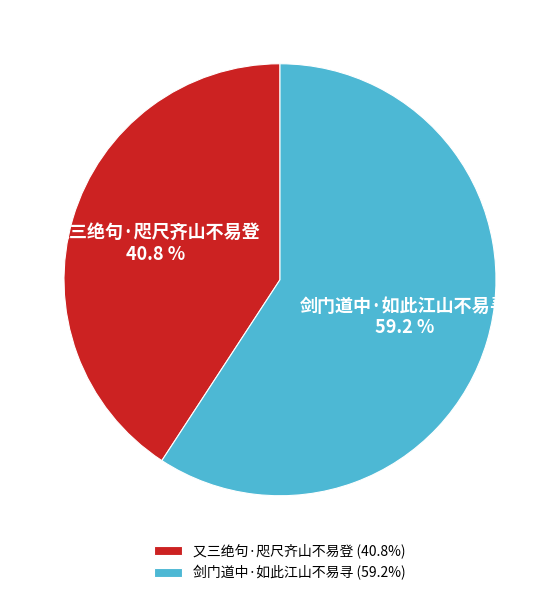

Between 又三绝句·咫尺齐山不易登 and 剑门道中·如此江山不易寻, which is larger?

剑门道中·如此江山不易寻